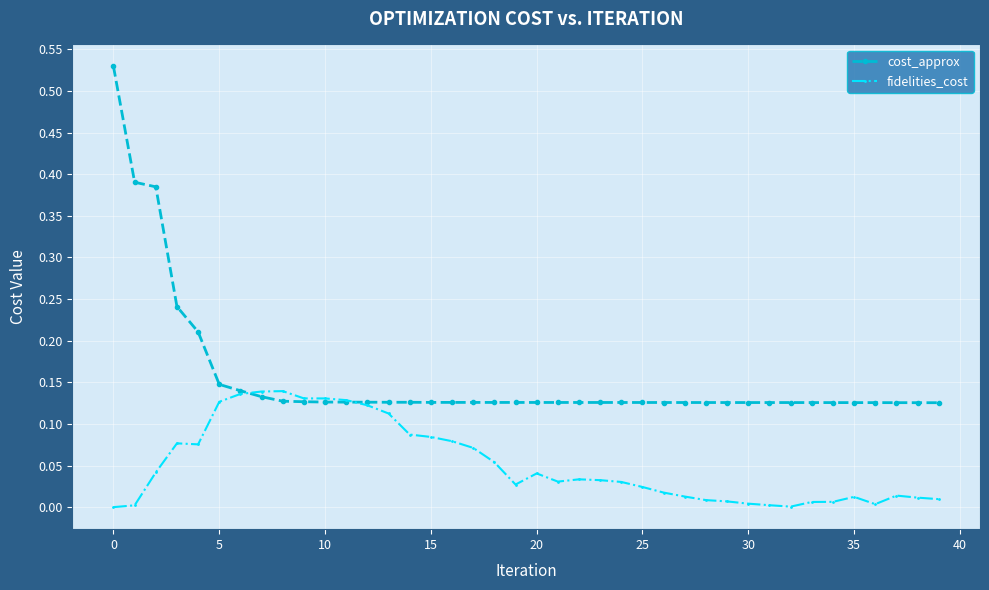

List the series in order of their peak value, highest first.

cost_approx, fidelities_cost